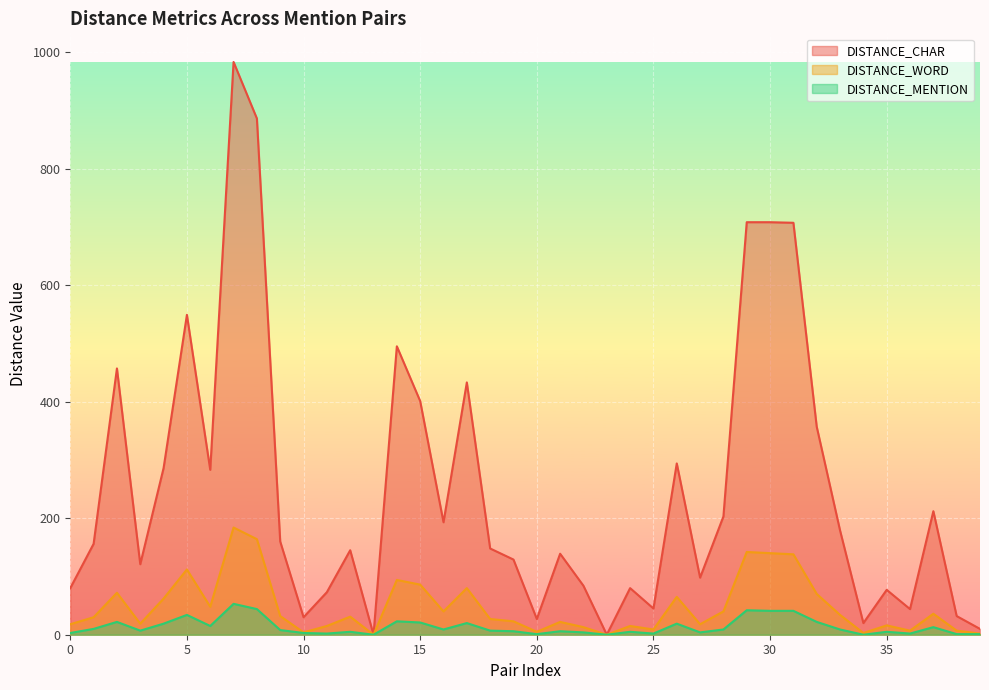

Which label corresponds to the largest value in the chart?

7